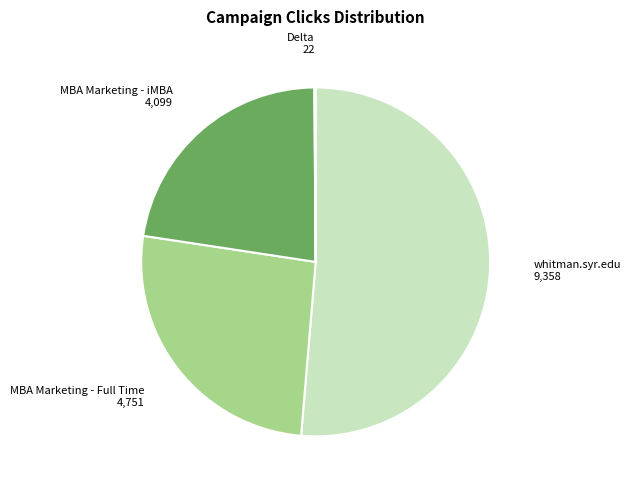

Does any single category account for the majority?

Yes